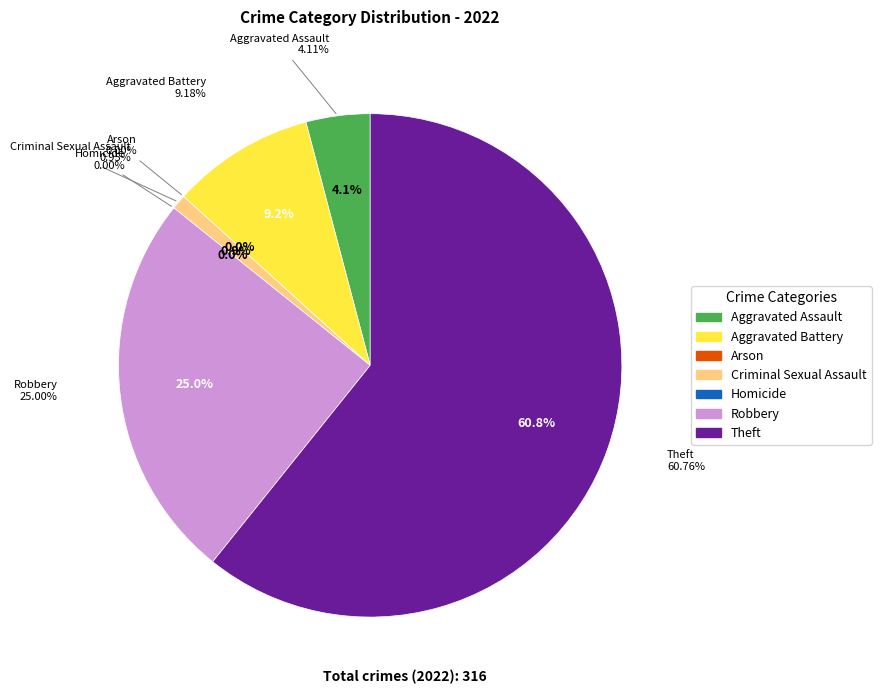

What portion of the pie excludes Criminal Sexual Assault?

99.1%